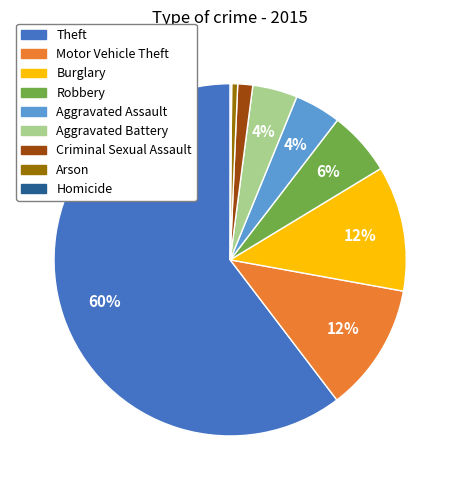

Approximately how many times larger is the value at Criminal Sexual Assault compared to Burglary?

0.1